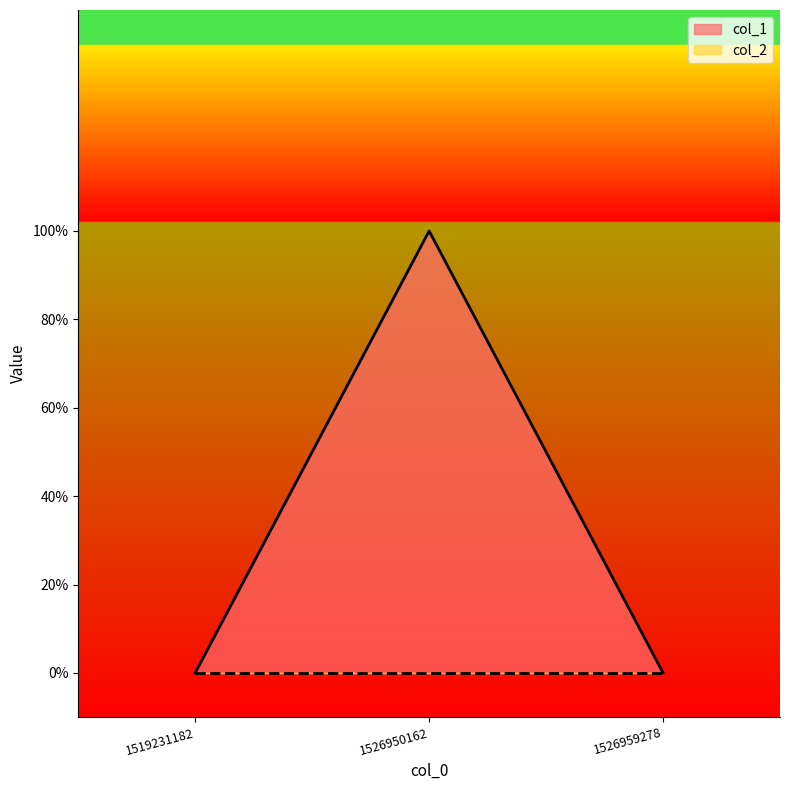

How many data points does each series have?

3